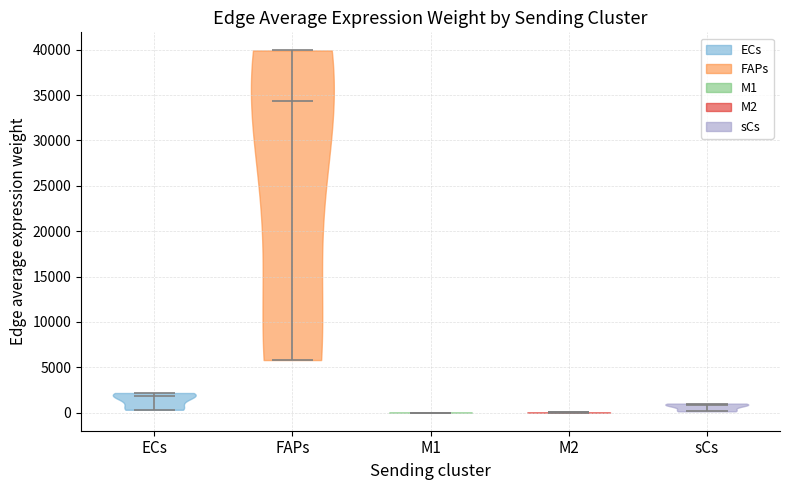

What is the lowest point the violin for ECs reaches on the y-axis? The values are not printed on the chart, so give them approximately, as read against the axis.

500